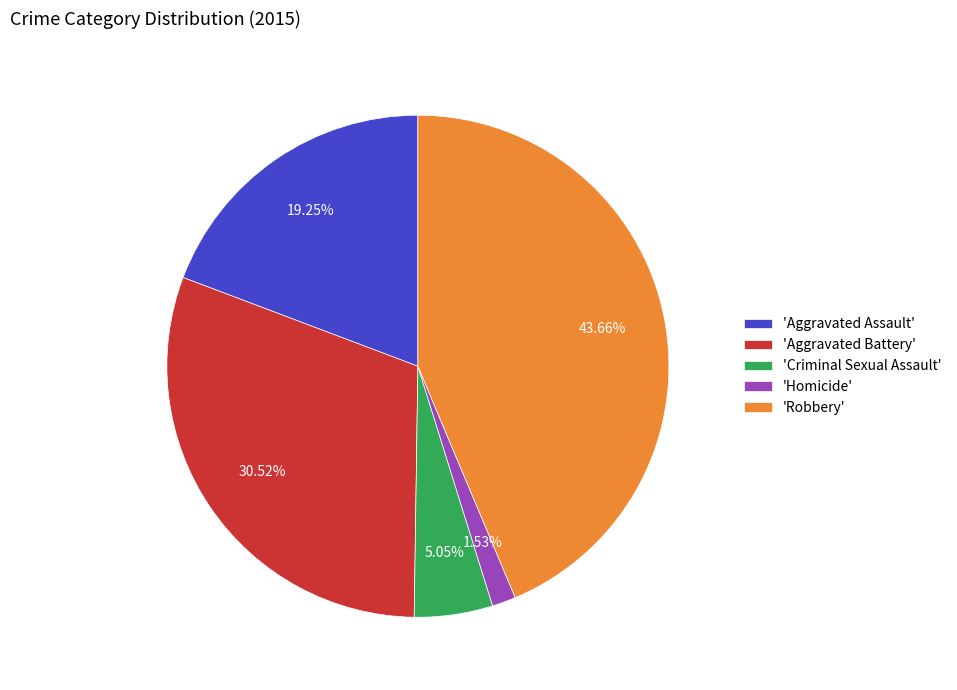

Which has a higher value, 'Aggravated Battery' or 'Robbery'?

'Robbery'